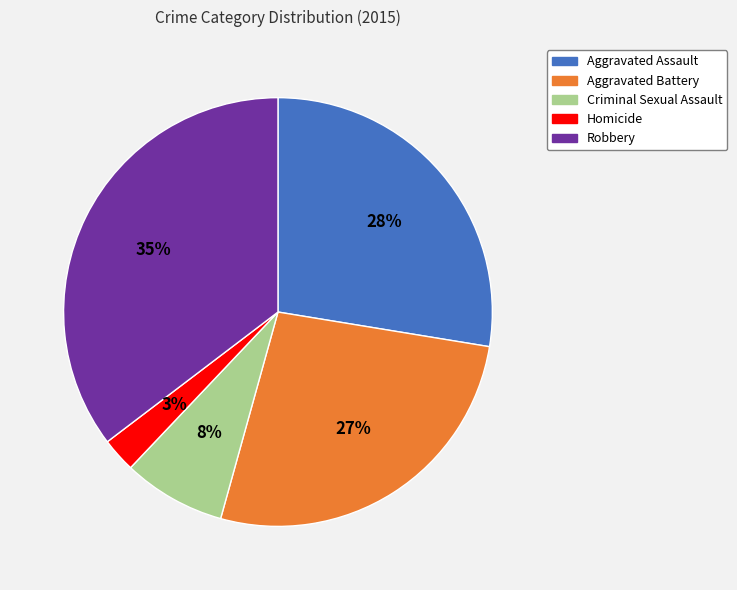

Is it true that Robbery is 28% of the pie?

False